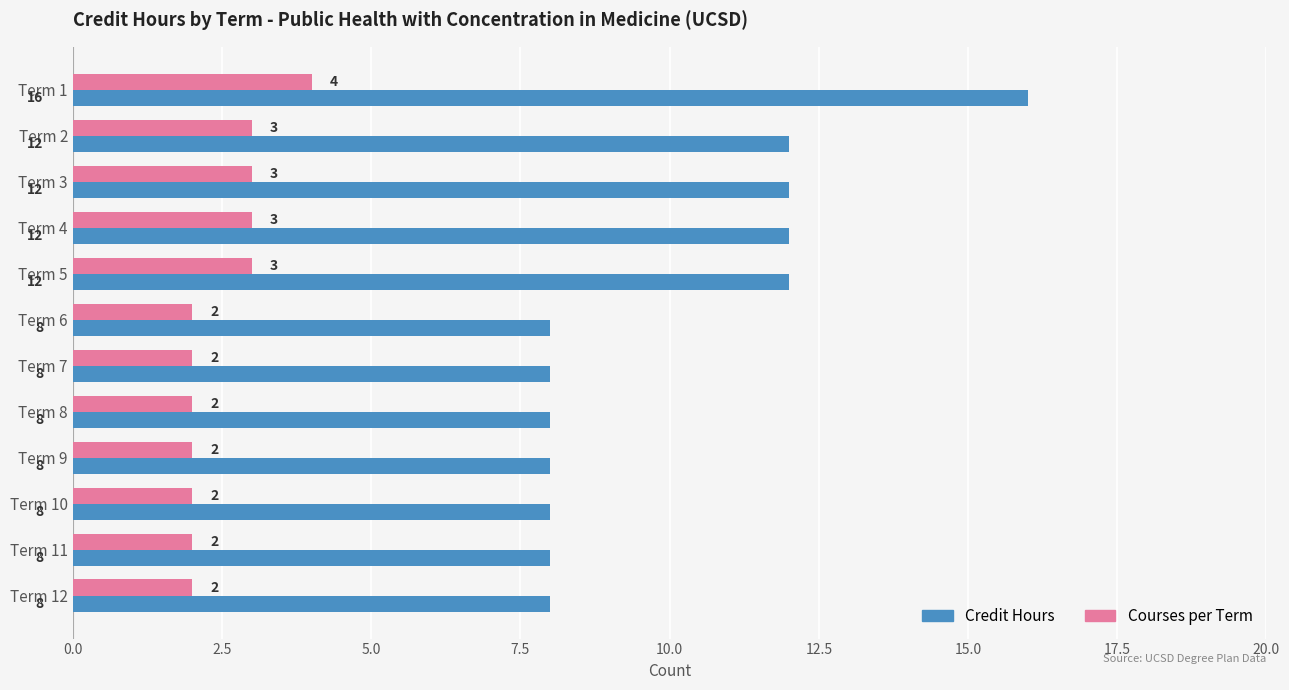

What is the difference between the second highest and minimum values in the Credit Hours series?

4